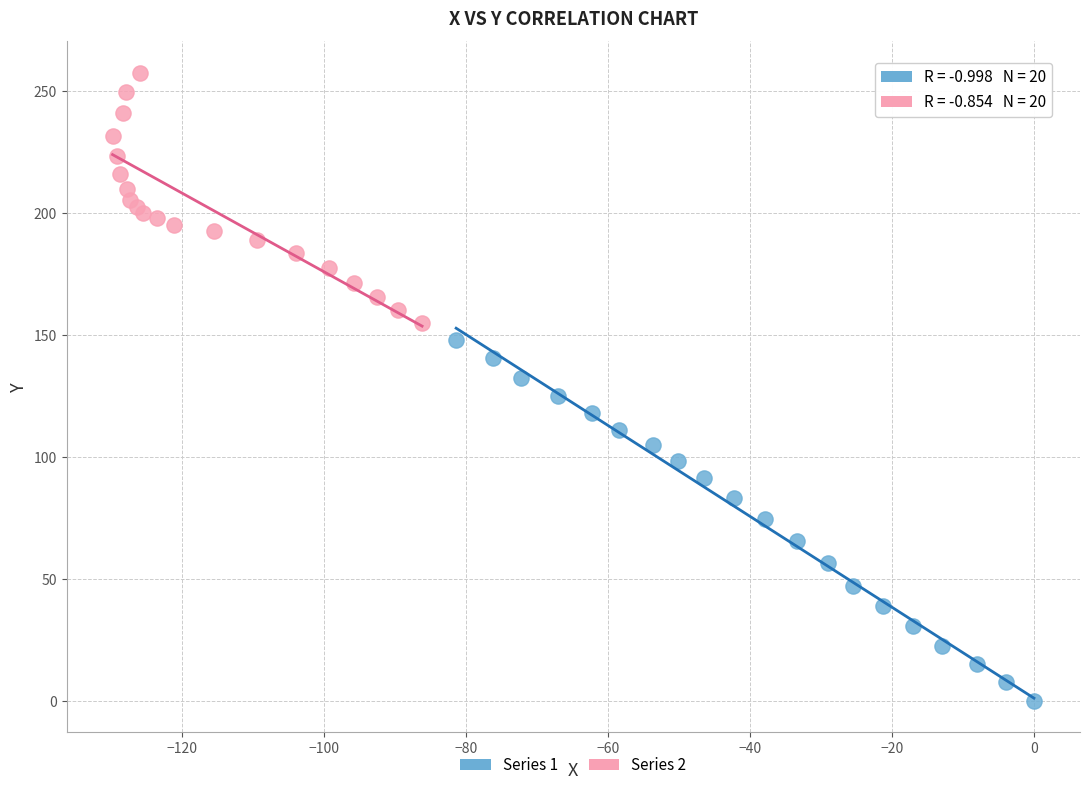

Which series reaches the minimum Y coordinate?

Series 1